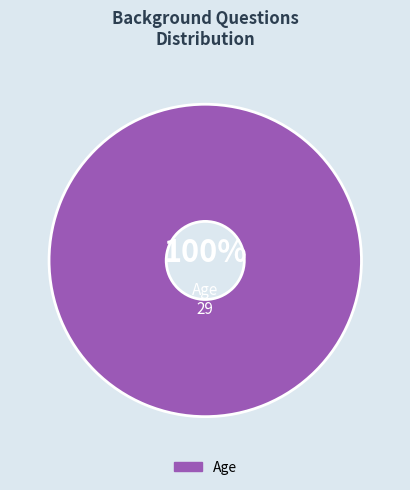

Is there a majority slice in this chart?

Yes